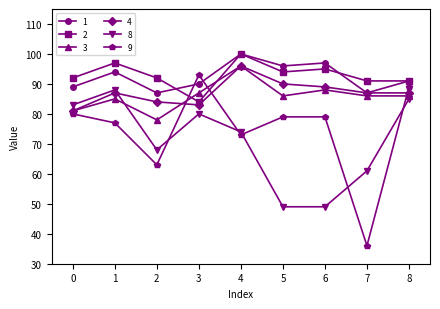

What is the minimum value shown in the chart?

36